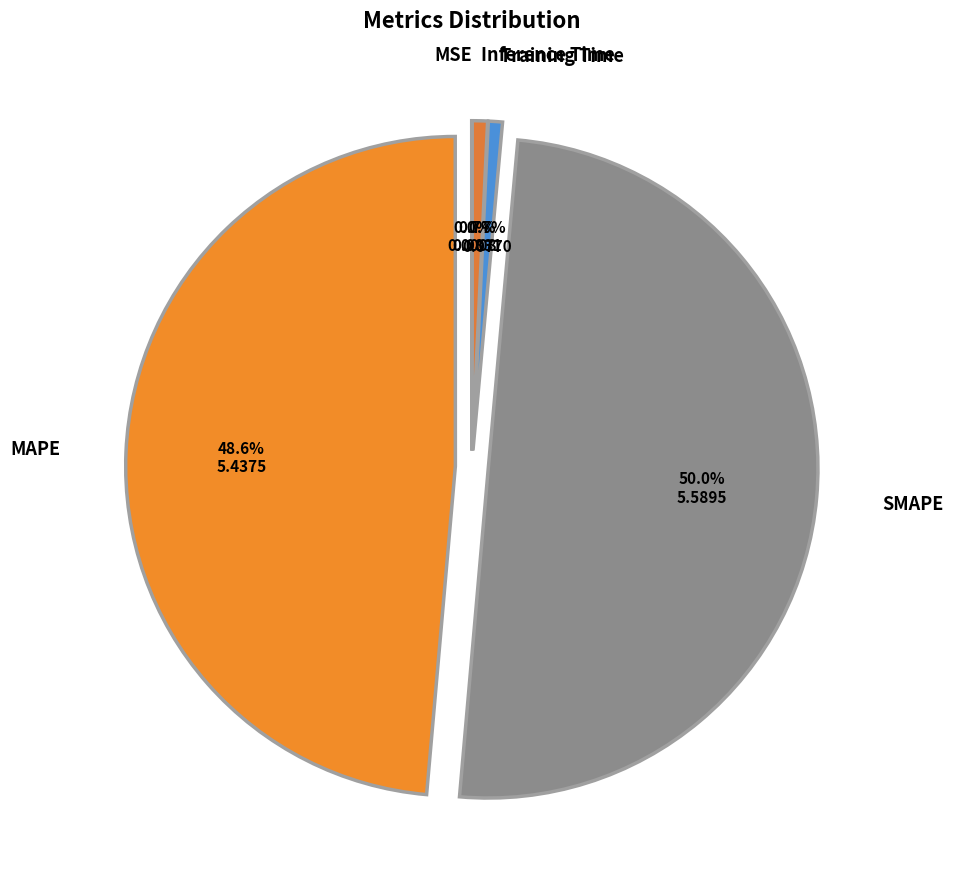

Which category has the biggest portion of the pie?

SMAPE